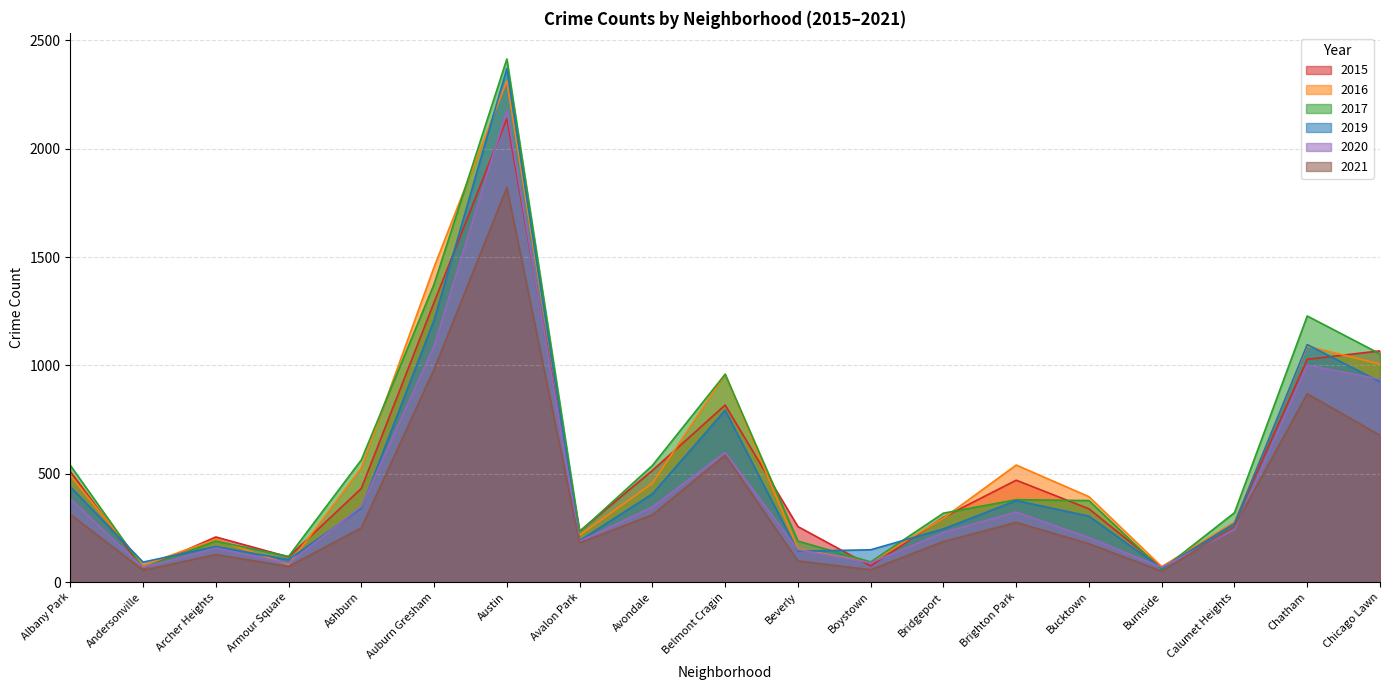

Between Chatham and Beverly, which is larger?

Chatham